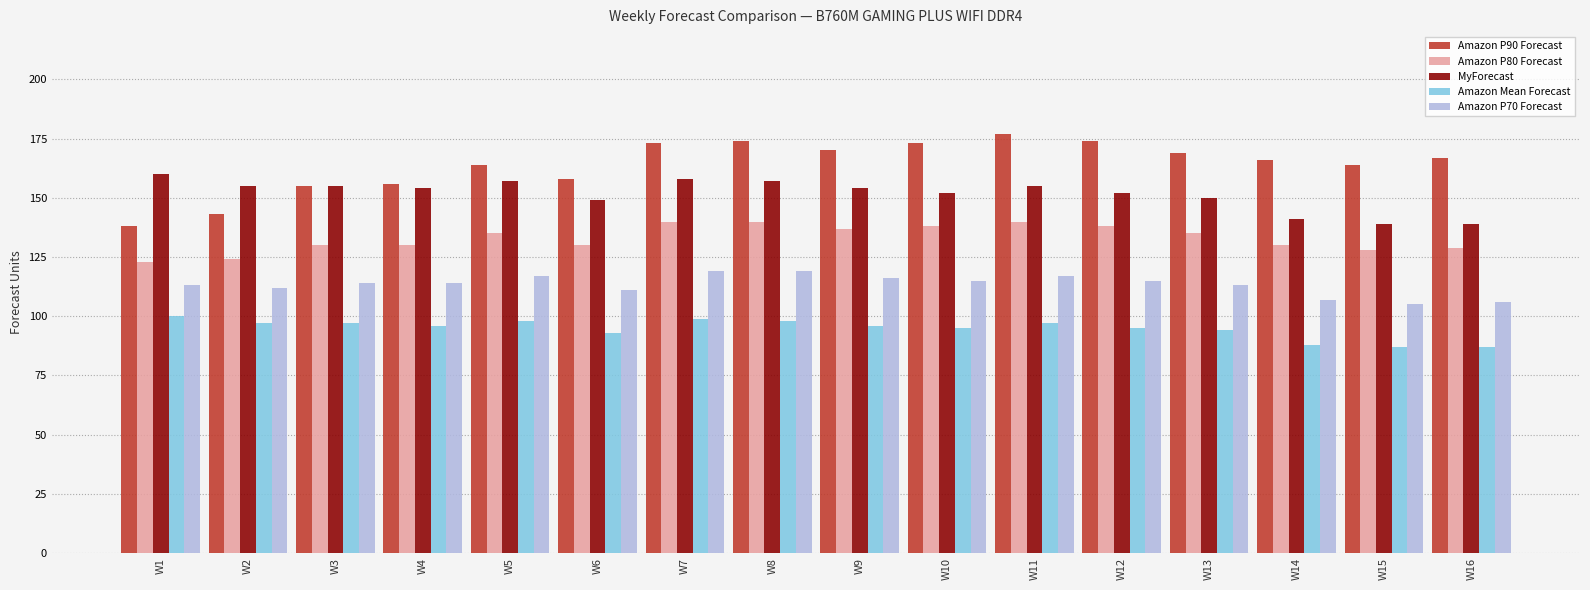

Reading right to left, transcribe all the data shown in this chart.

Amazon P90 Forecast: W16=167	W15=164	W14=166	W13=169	W12=174	W11=177	W10=173	W9=170	W8=174	W7=173	W6=158	W5=164	W4=156	W3=155	W2=143	W1=138
Amazon P80 Forecast: W16=129	W15=128	W14=130	W13=135	W12=138	W11=140	W10=138	W9=137	W8=140	W7=140	W6=130	W5=135	W4=130	W3=130	W2=124	W1=123
MyForecast: W16=139	W15=139	W14=141	W13=150	W12=152	W11=155	W10=152	W9=154	W8=157	W7=158	W6=149	W5=157	W4=154	W3=155	W2=155	W1=160
Amazon Mean Forecast: W16=87	W15=87	W14=88	W13=94	W12=95	W11=97	W10=95	W9=96	W8=98	W7=99	W6=93	W5=98	W4=96	W3=97	W2=97	W1=100
Amazon P70 Forecast: W16=106	W15=105	W14=107	W13=113	W12=115	W11=117	W10=115	W9=116	W8=119	W7=119	W6=111	W5=117	W4=114	W3=114	W2=112	W1=113